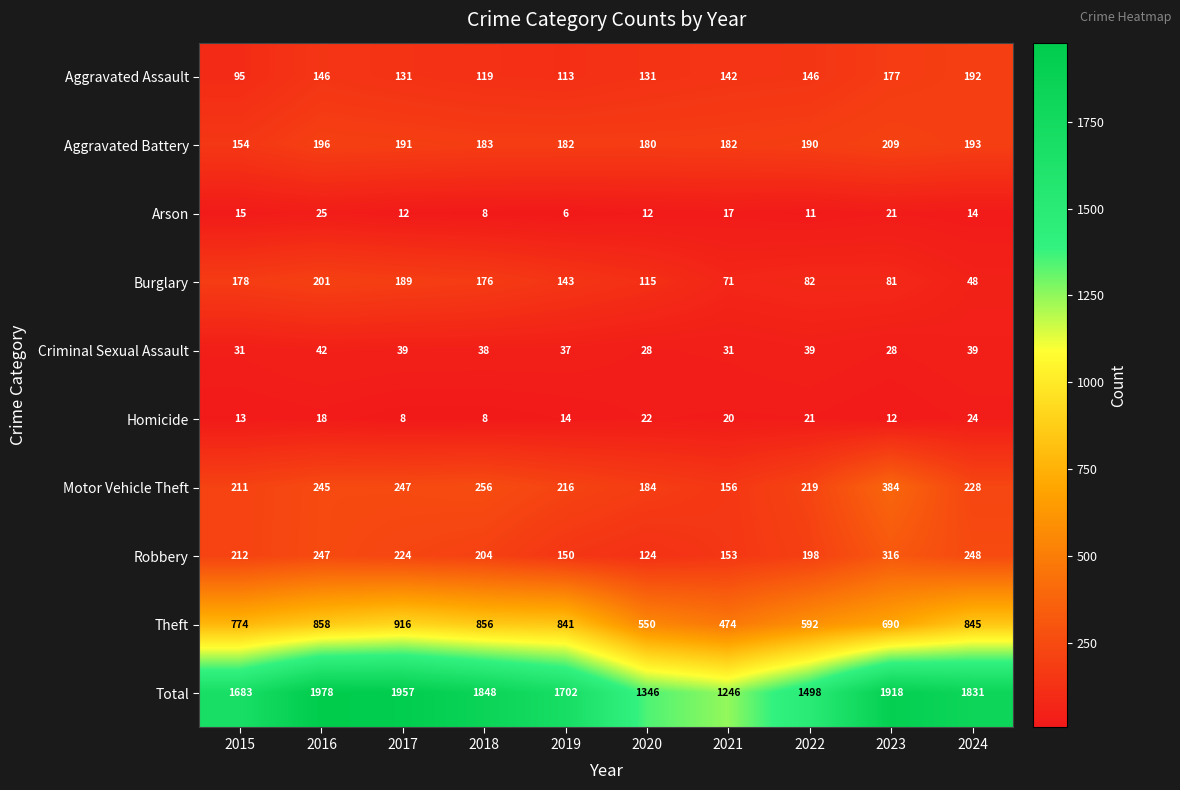

Where is Motor Vehicle Theft nearest to the value 270?

2018